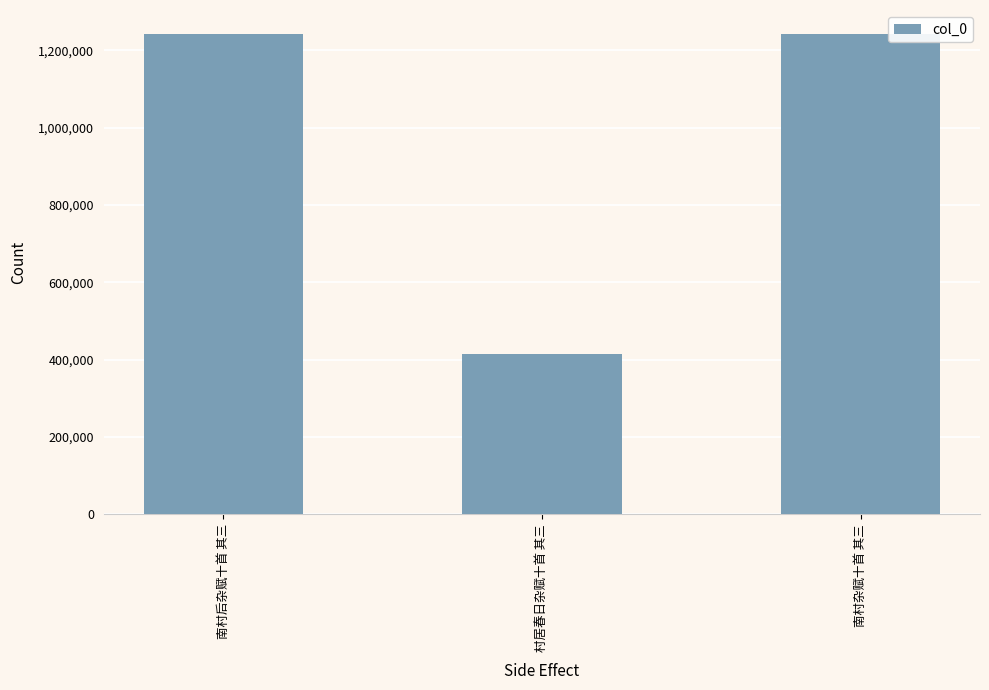

How many data points are less than 1241782?

1